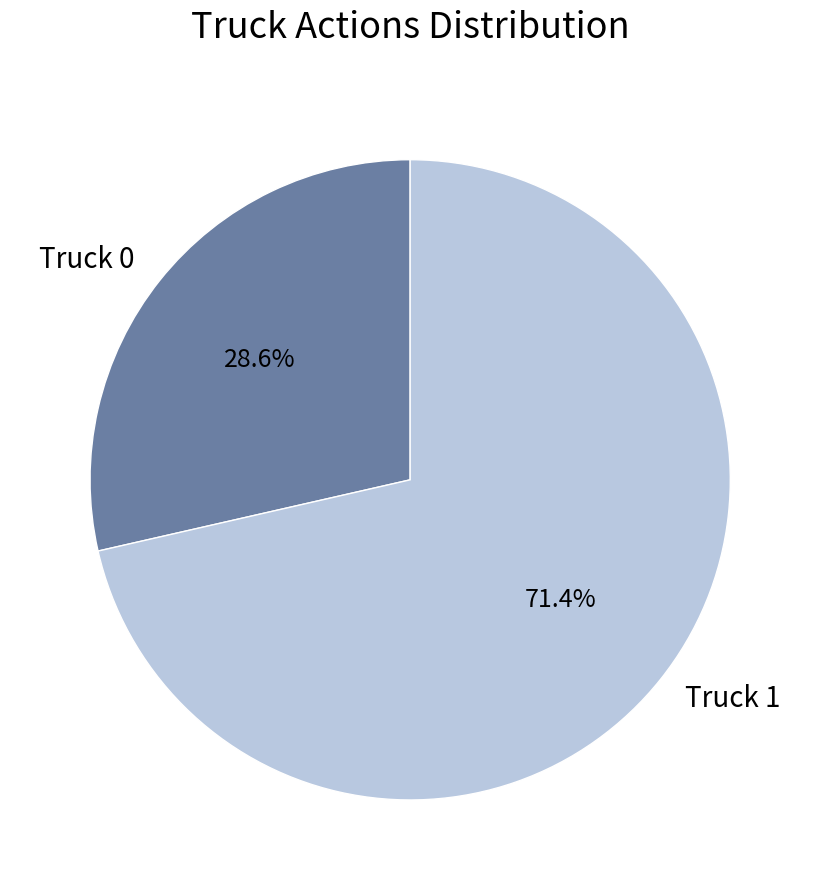

The Truck 0 slice represents 29% of the pie. True or false?

True